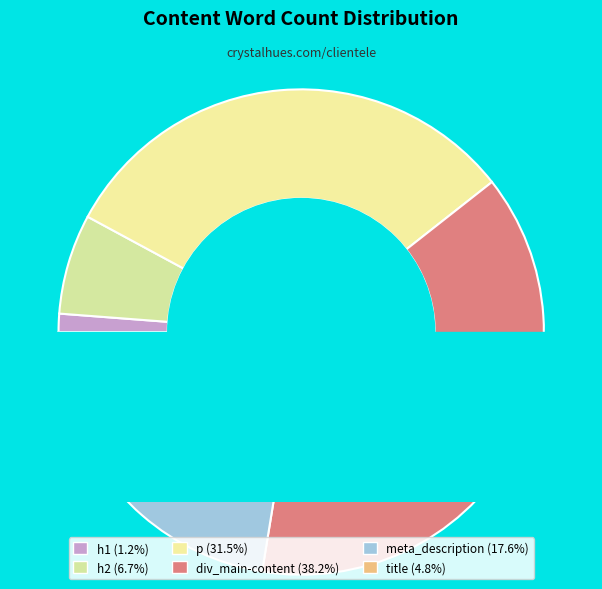

Does any single category account for the majority?

No